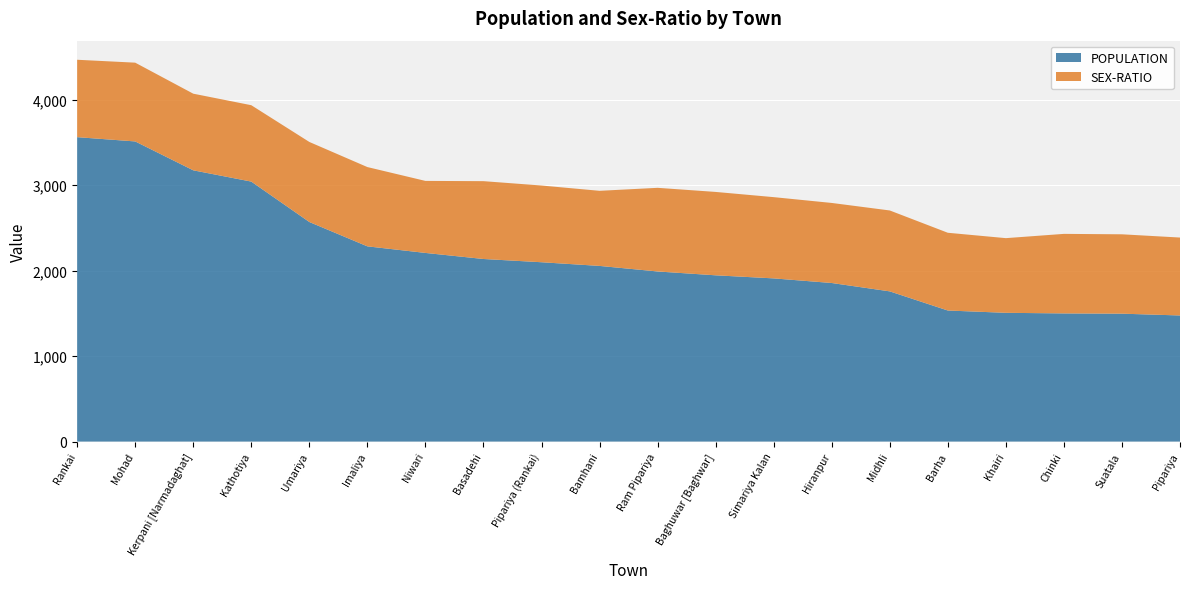

Reading left to right, what are all the values shown in this chart?

POPULATION: Rankai=3563	Mohad=3513	Kerpani [Narmadaghat]=3175	Kathotiya=3043	Umariya=2570	Imaliya=2285	Niwari=2208	Basadehi=2137	Pipariya (Rankai)=2099	Bamhani=2056	Ram Pipariya=1991	Baghuwar [Baghwar]=1946	Simariya Kalan=1910	Hiranpur=1856	Midhli=1758	Barha=1534	Khairi=1507	Chinki=1500	Suatala=1497	Pipariya=1476
SEX-RATIO: Rankai=906	Mohad=922	Kerpani [Narmadaghat]=897	Kathotiya=894	Umariya=937	Imaliya=928	Niwari=843	Basadehi=911	Pipariya (Rankai)=898	Bamhani=879	Ram Pipariya=979	Baghuwar [Baghwar]=976	Simariya Kalan=951	Hiranpur=937	Midhli=947	Barha=910	Khairi=874	Chinki=931	Suatala=929	Pipariya=912